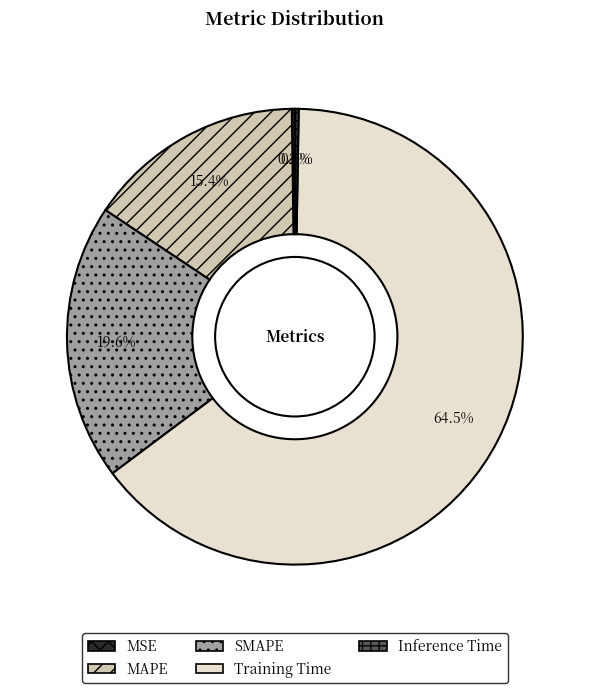

To the nearest percent, what is the difference between the largest and smallest slice percentages?

64%